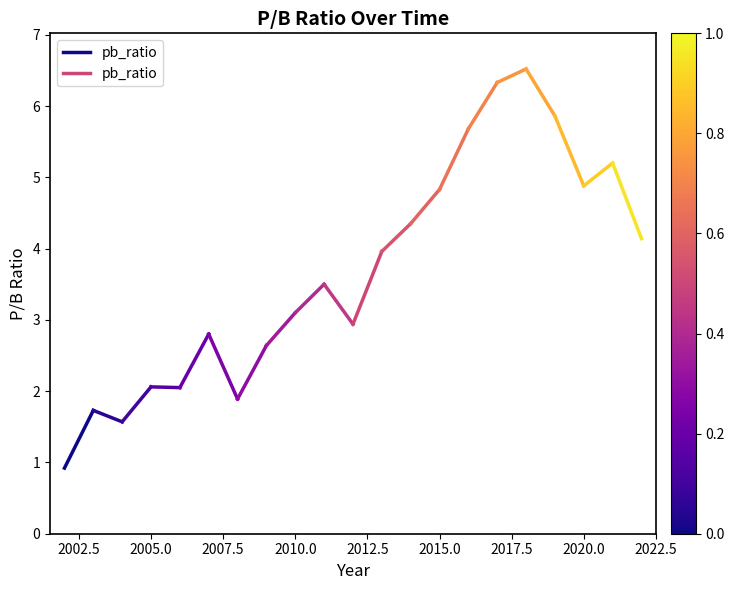

How many data points are less than 1?

1